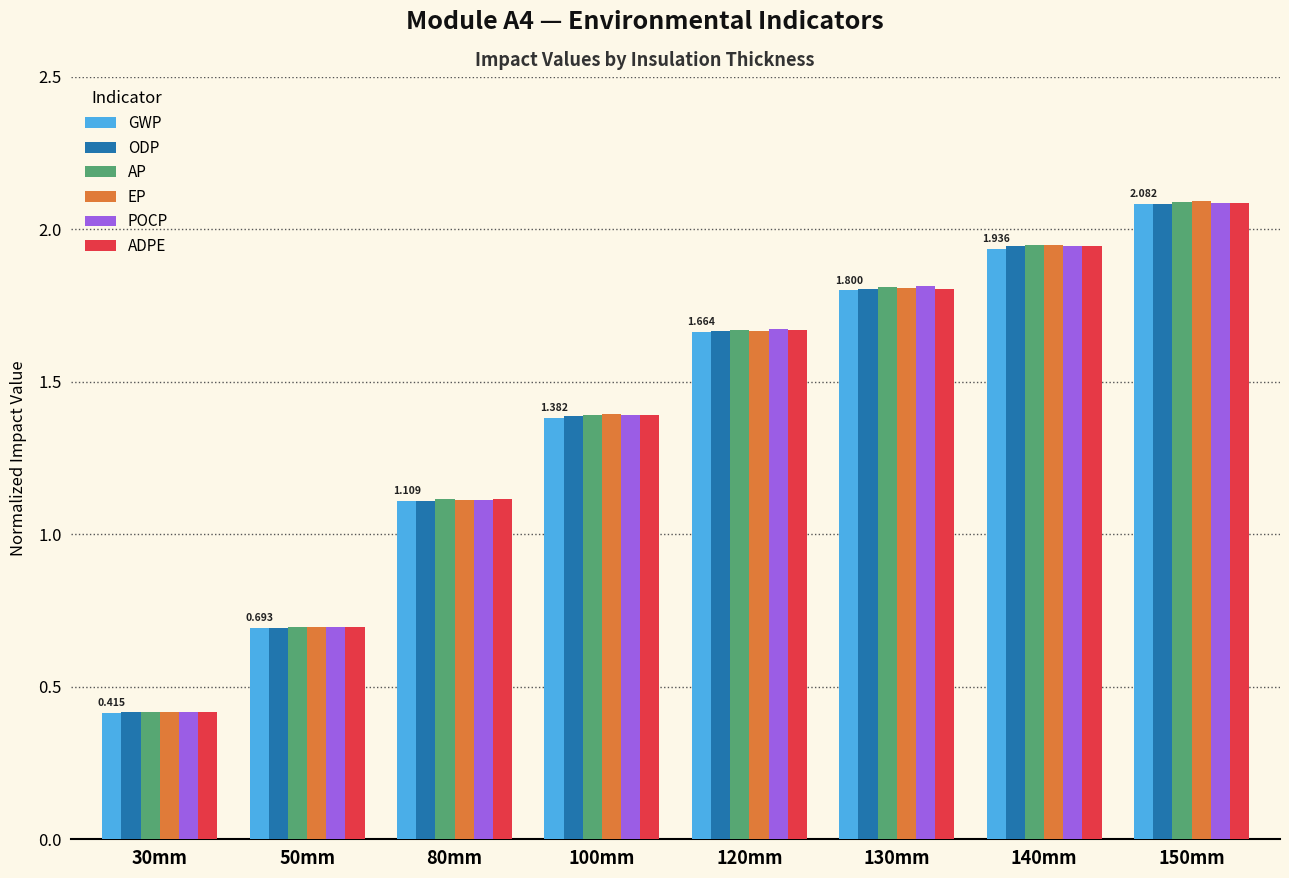

Which series has the widest spread of values?

EP